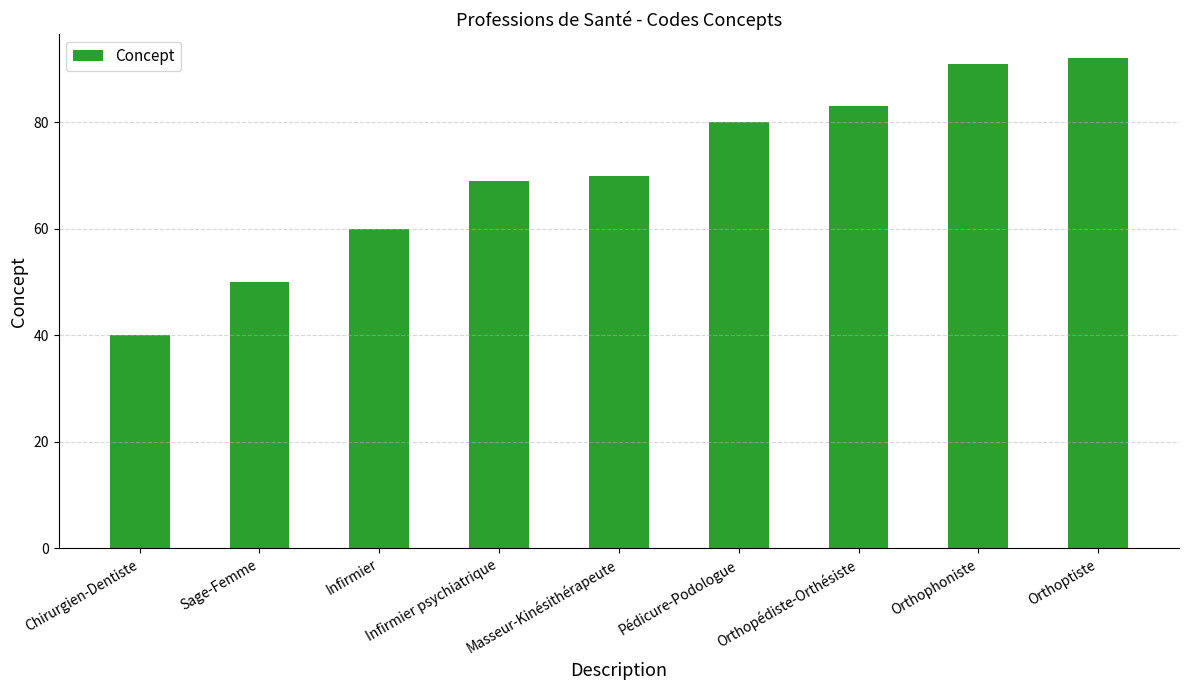

List the labels in order of value, largest first.

Orthoptiste, Orthophoniste, Orthopédiste-Orthésiste, Pédicure-Podologue, Masseur-Kinésithérapeute, Infirmier psychiatrique, Infirmier, Sage-Femme, Chirurgien-Dentiste